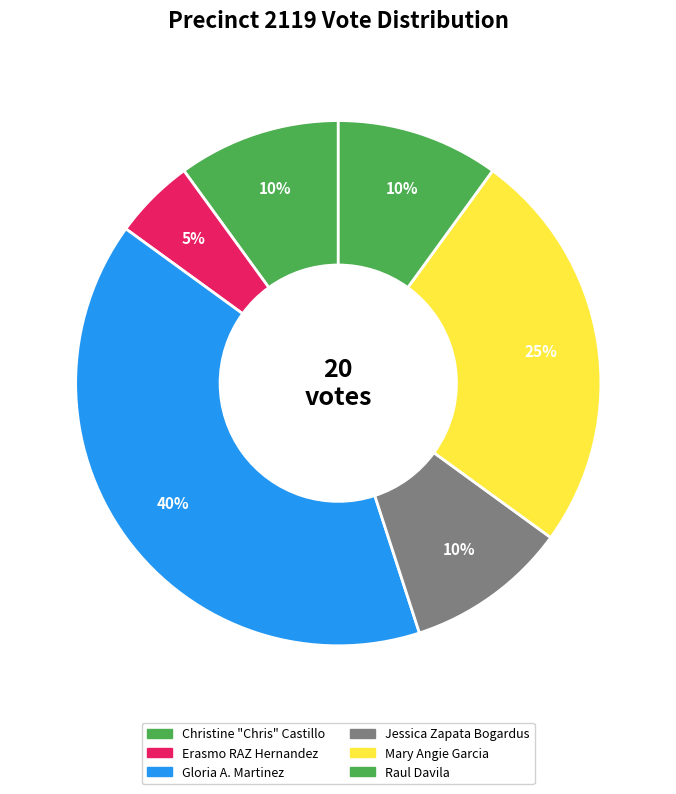

What is the largest slice in the pie chart?

Gloria A. Martinez